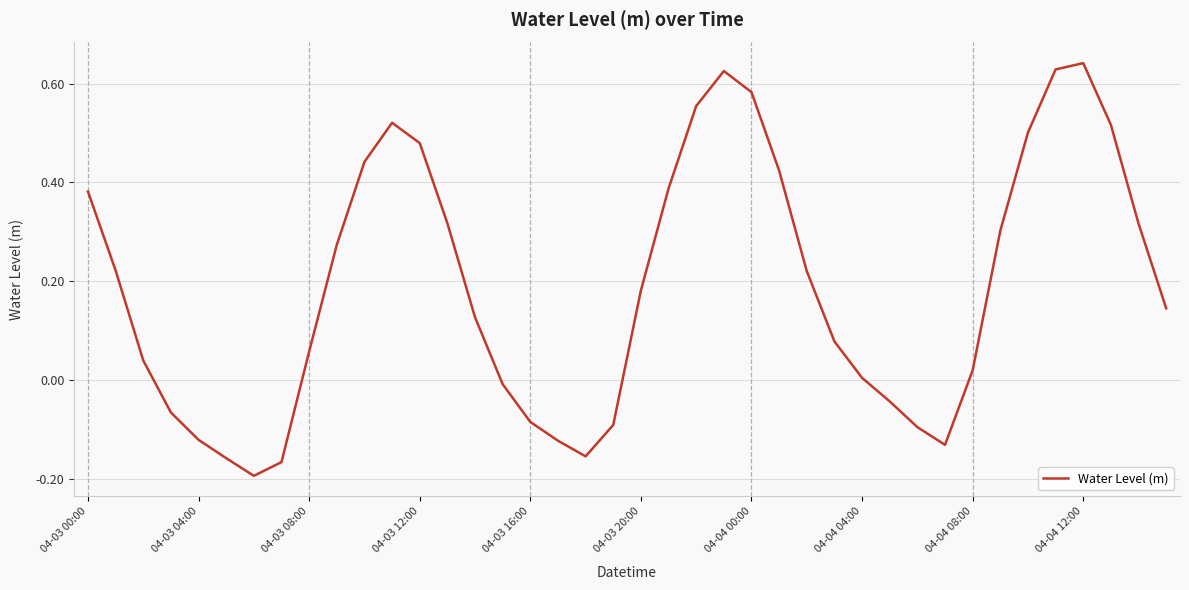

What is the difference between the maximum and minimum values?

0.8